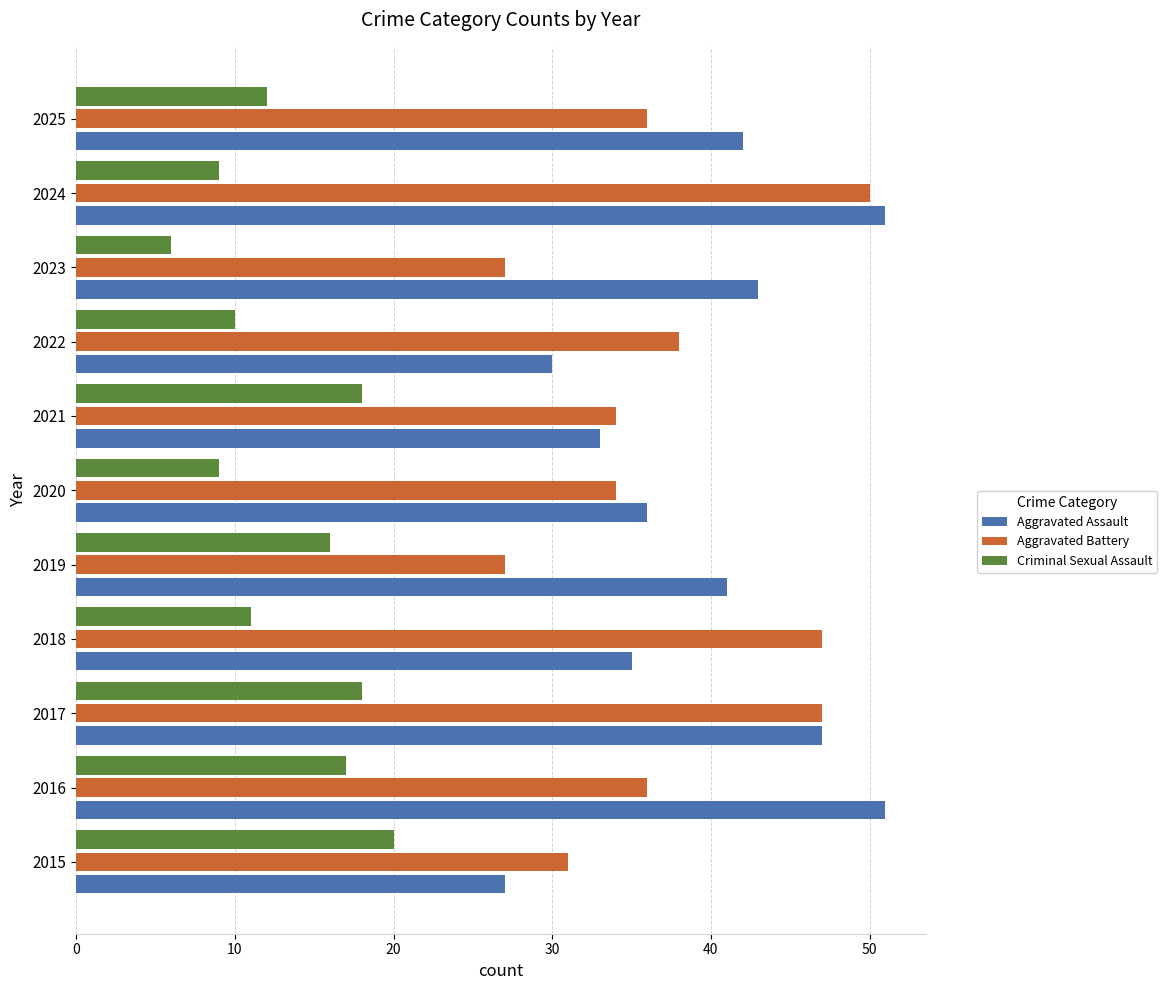

What is the sum of all Aggravated Battery values?

407